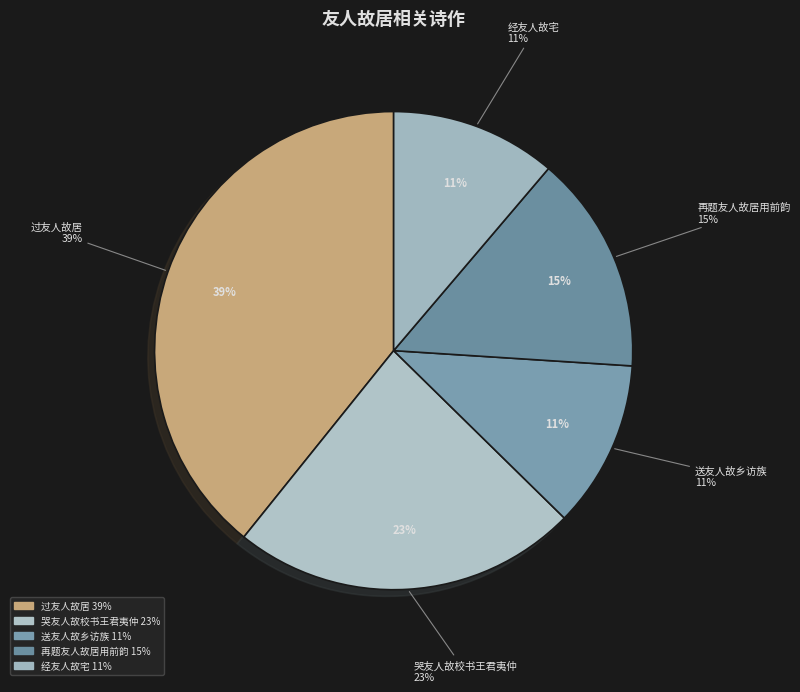

Does any single category account for the majority?

No